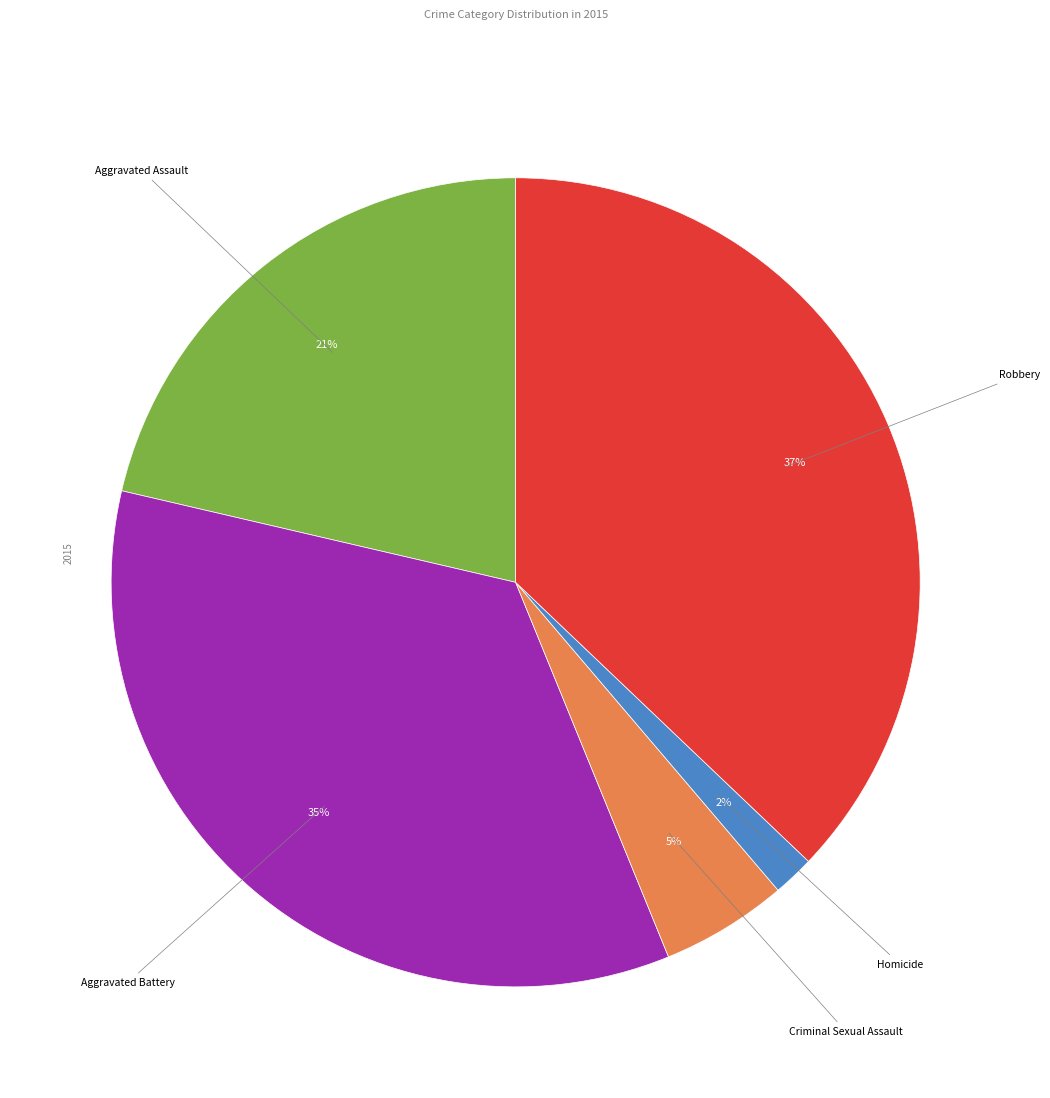

To the nearest percent, what is the average slice percentage?

20%